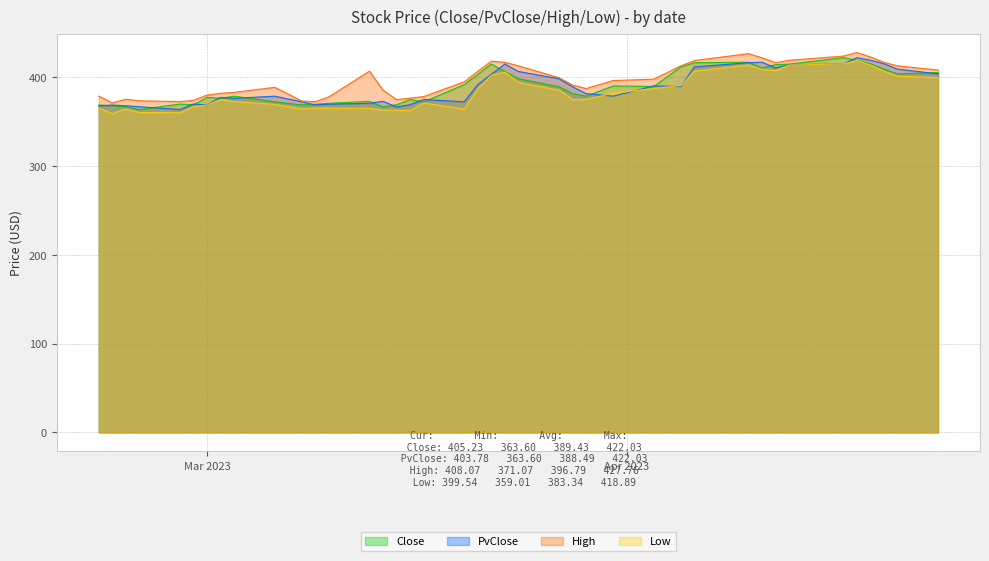

What is the lowest value of the PvClose series?

363.6